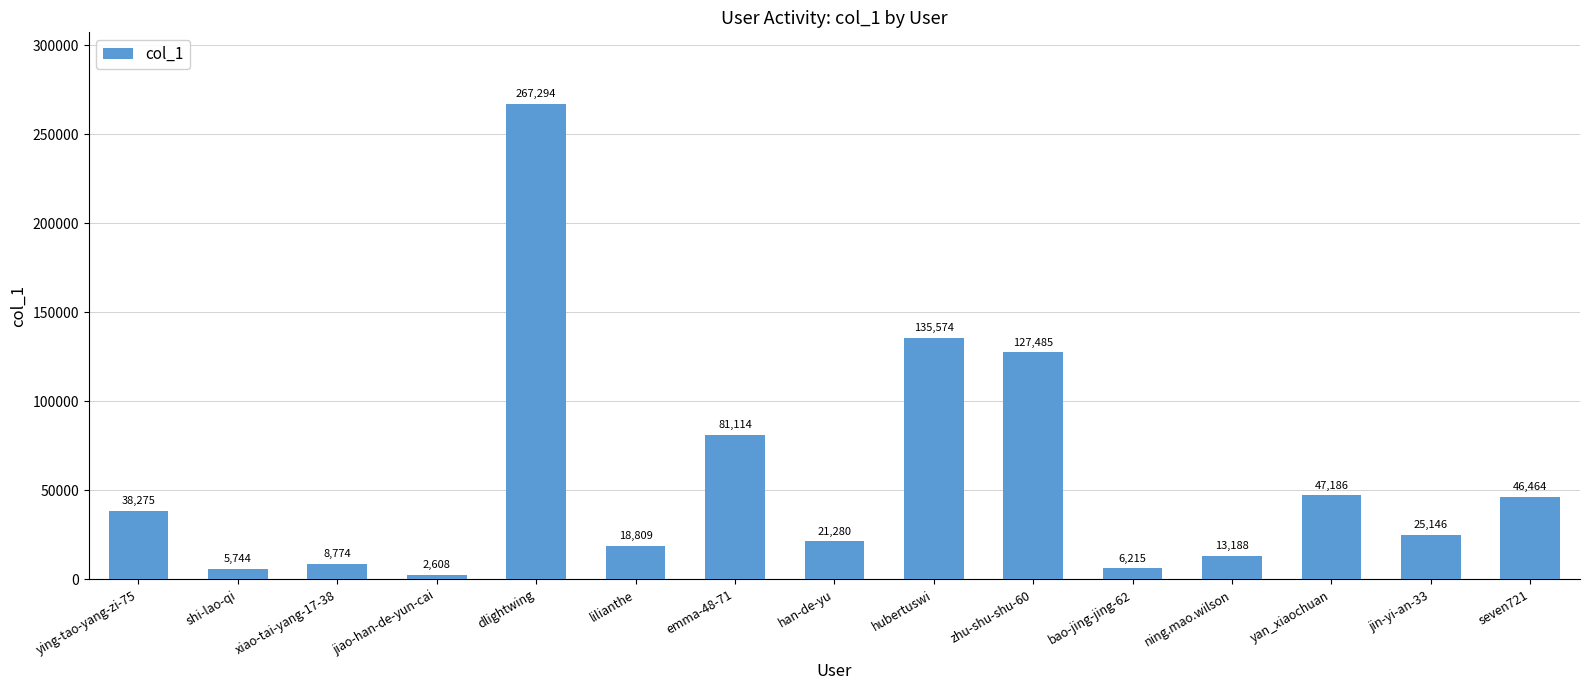

The value at dlightwing is 267294. True or false?

True